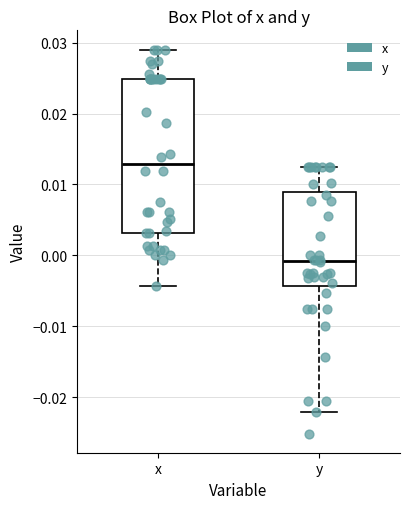

Which box has the highest median line?

x